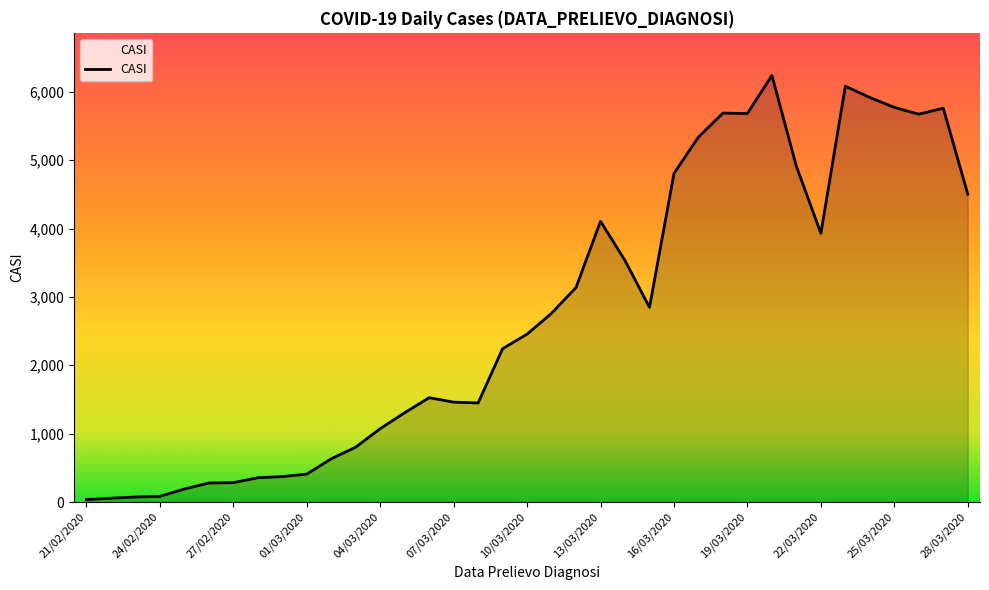

What is the maximum value shown in the chart?

6239